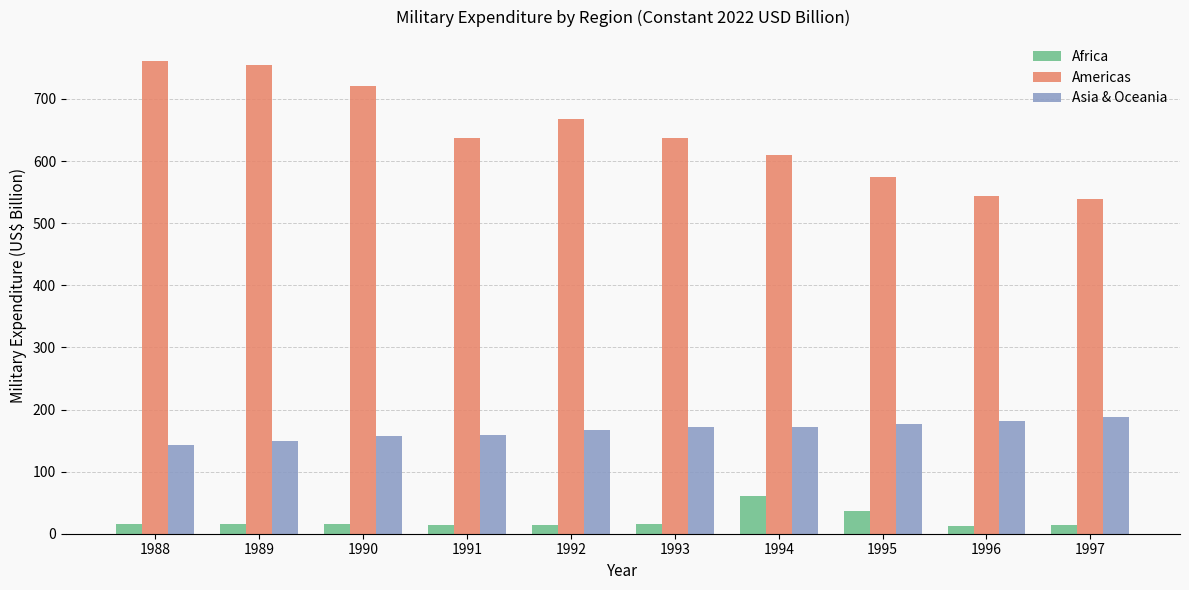

What is the value of the Americas bar at the 10th from the left?

538.5